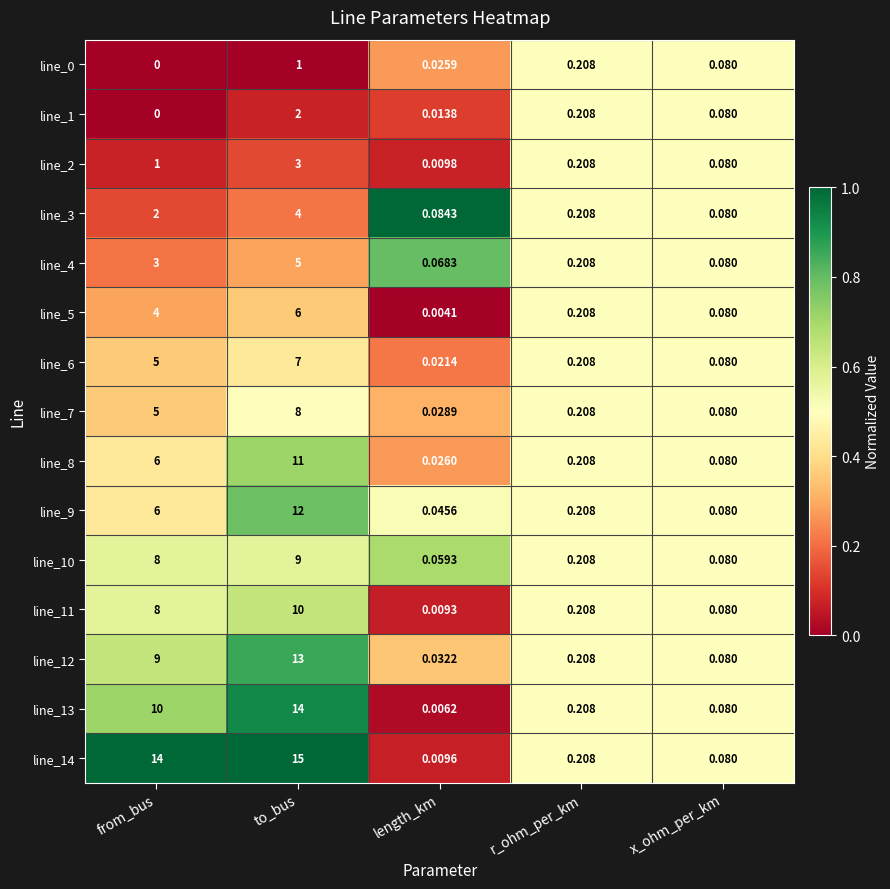

At which label is line_1 closest to 1?

r_ohm_per_km